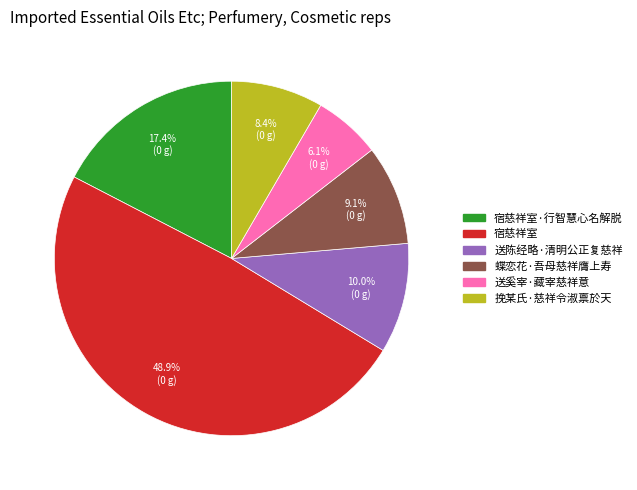

Does any single category account for the majority?

No